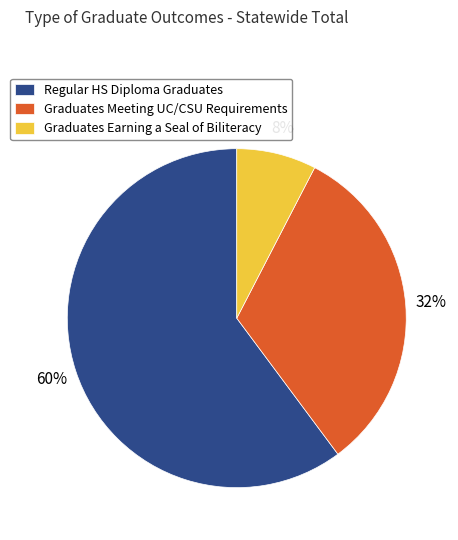

What percentage is the Regular HS Diploma Graduates slice, to the nearest percent?

60%